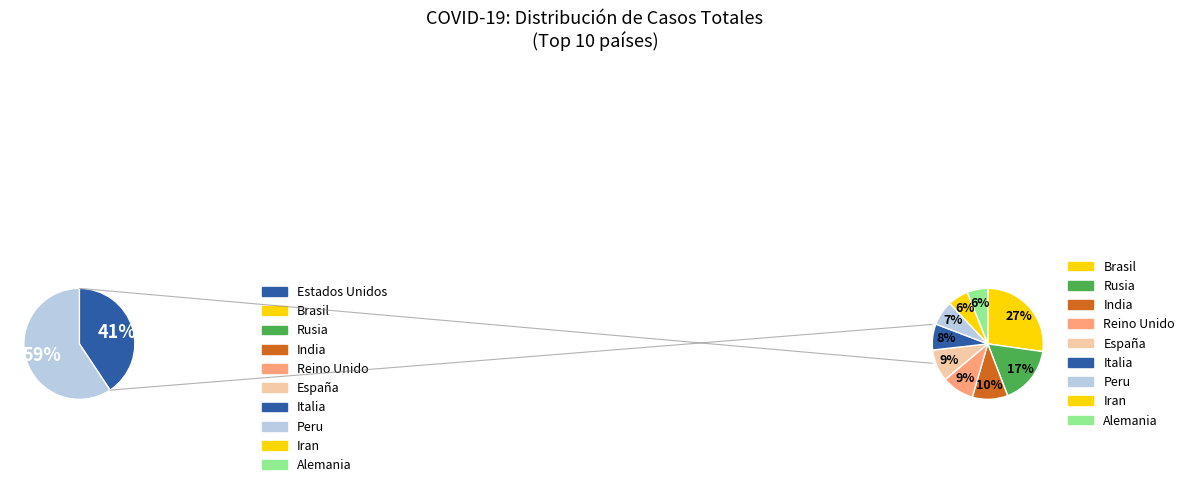

What is the change in value from Brasil to Reino Unido?

-556421